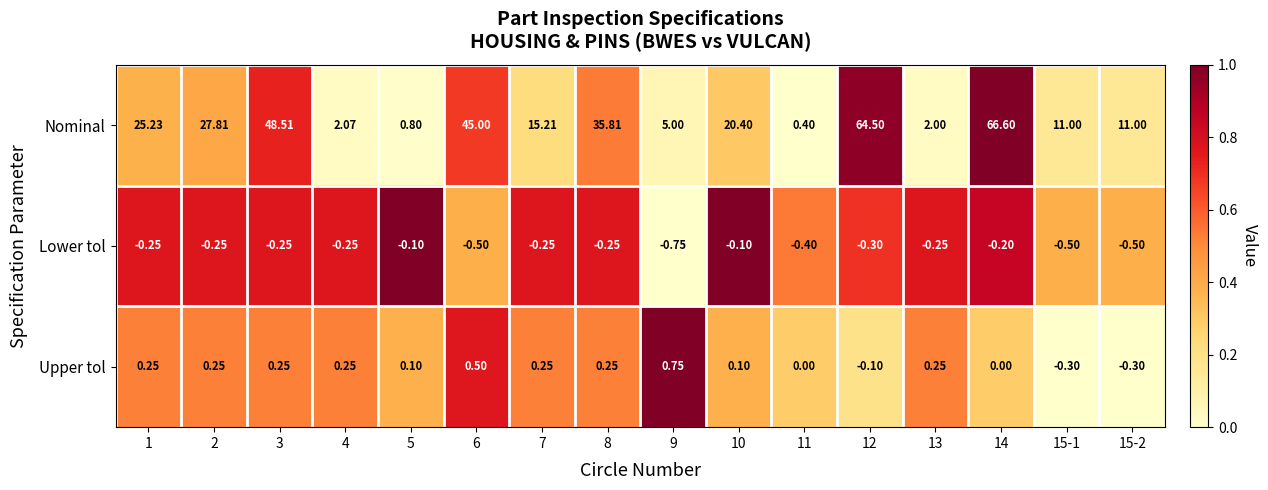

Which series has the largest total across all categories?

Nominal